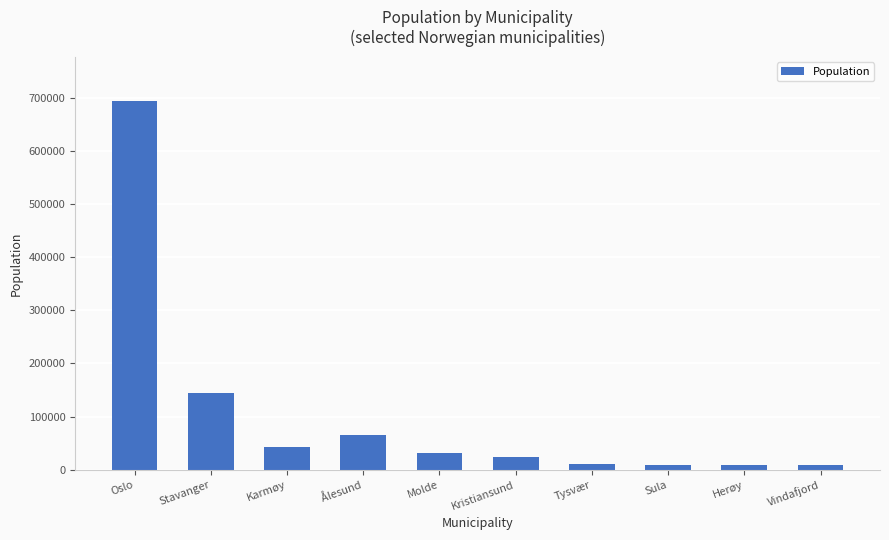

What is the label of the 4th bar from the left?

Ålesund